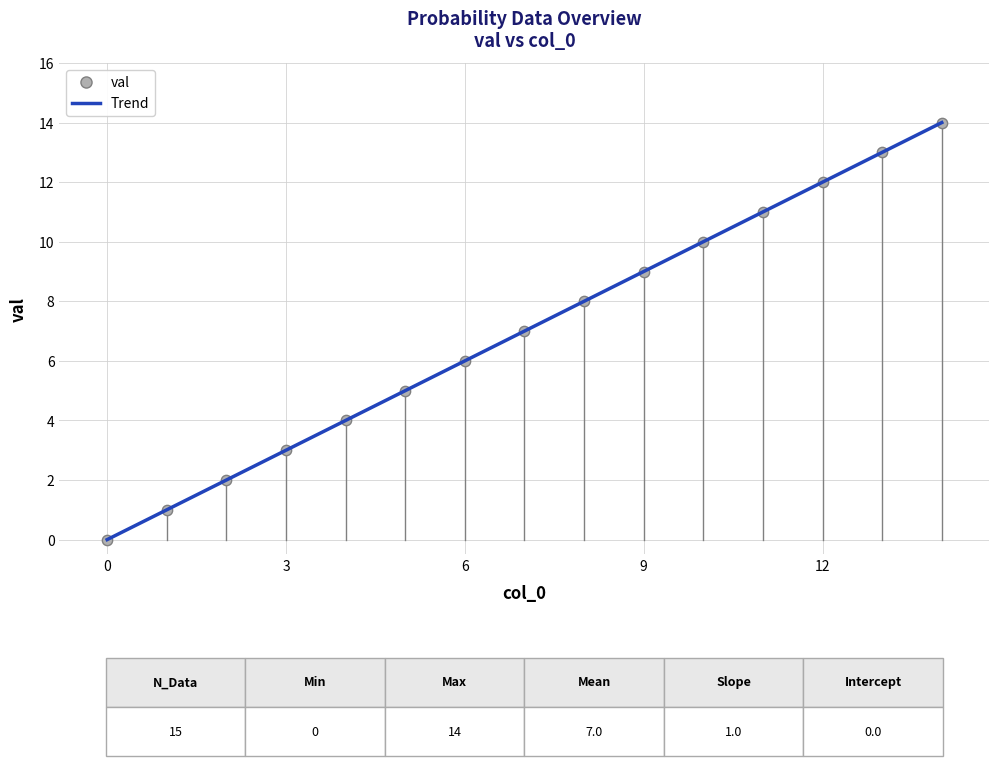

What is the greatest value displayed?

14.0